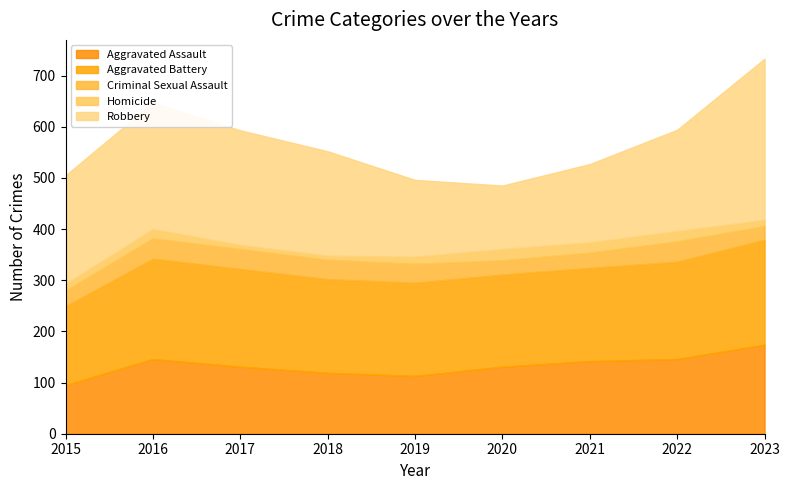

The value of Robbery at 2020 is 124. True or false?

True